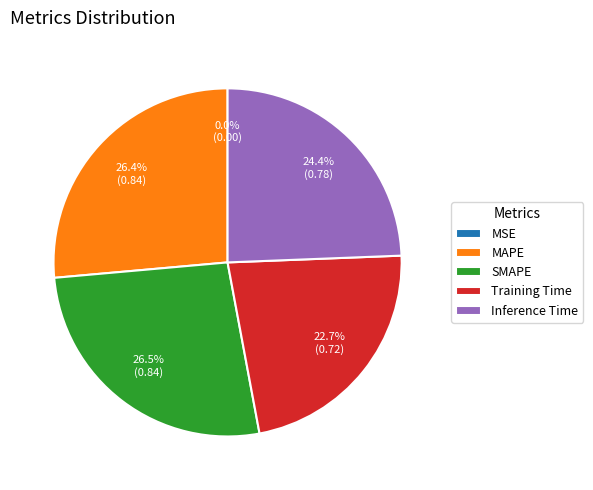

Is it true that SMAPE is 33% of the pie?

False